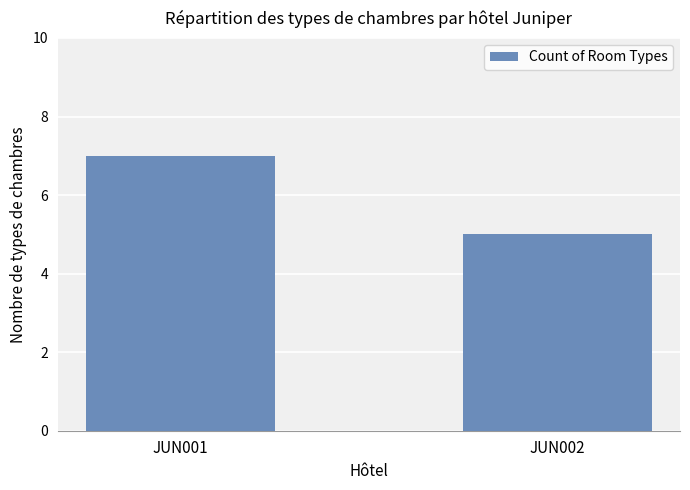

What is the sum of the values at JUN002 and JUN001?

12